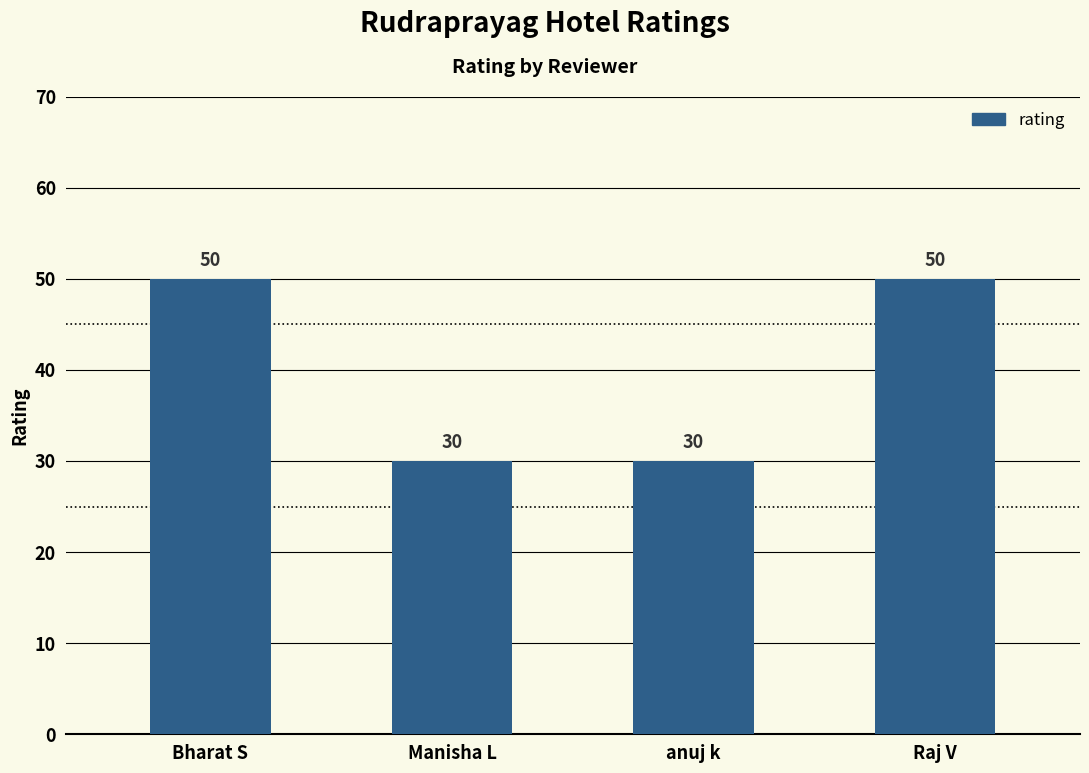

The value at Bharat S is 50. True or false?

True